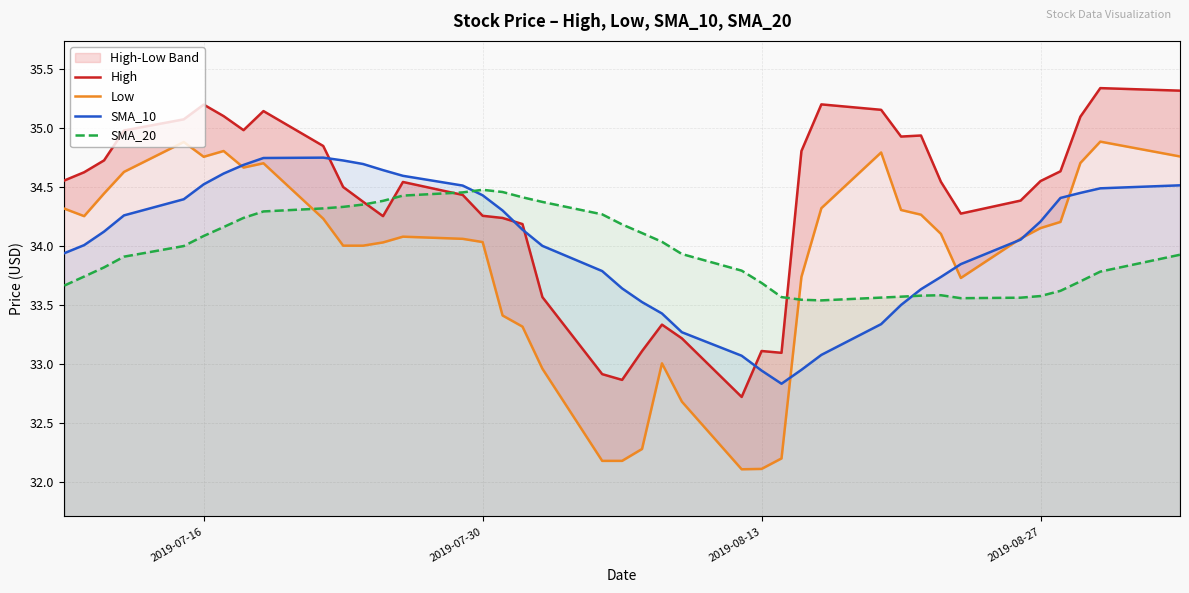

How many data points does each series have?

40